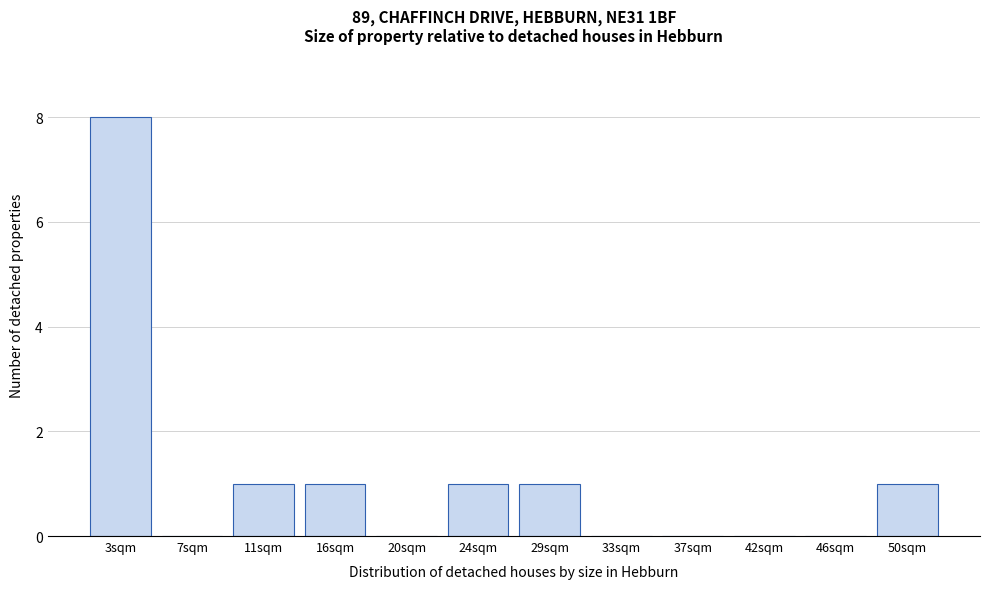

Reading right to left, transcribe all the data shown in this chart.

50sqm=1	46sqm=0	42sqm=0	37sqm=0	33sqm=0	29sqm=1	24sqm=1	20sqm=0	16sqm=1	11sqm=1	7sqm=0	3sqm=8